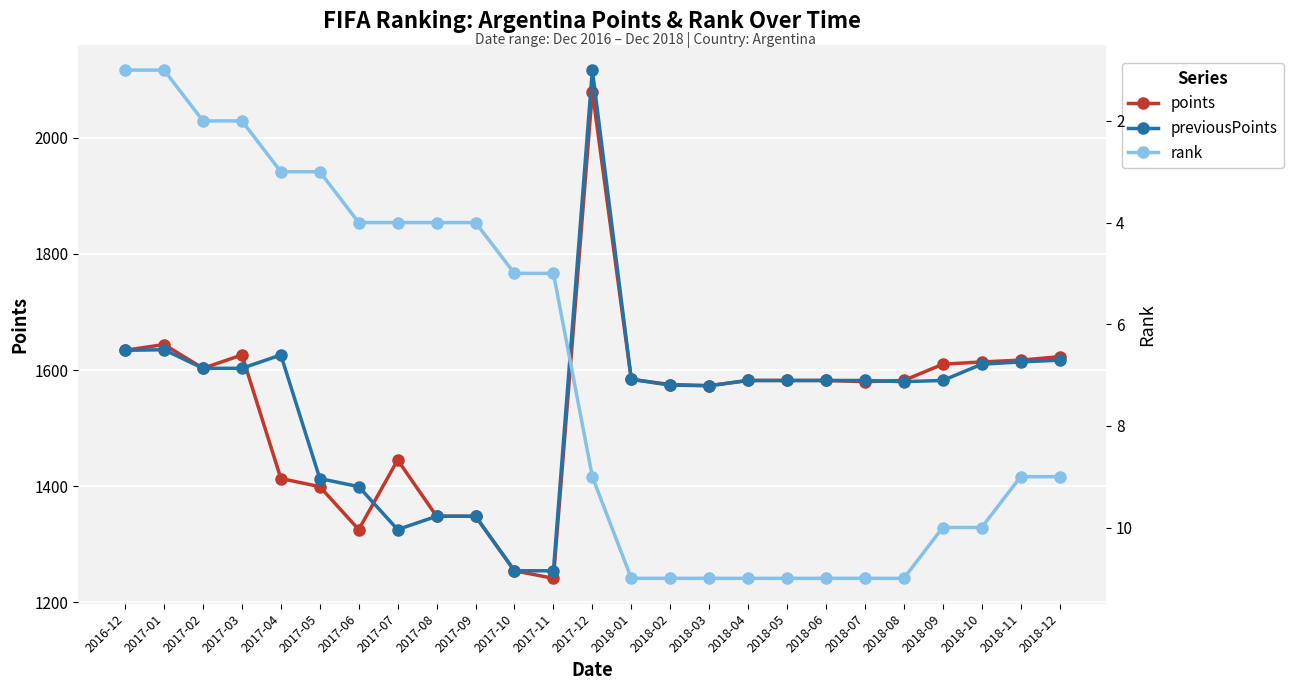

Reading left to right, list all the values displayed in this chart.

points: 1634	1644	1603	1626	1413	1399	1325	1445	1348	1348	1254	1241	2080	1584	1575	1573	1582	1582	1582	1580	1582	1610	1614	1617	1623
previousPoints: 1634	1635	1603	1603	1626	1413	1399	1325	1348	1348	1254	1254	2117	1584	1574	1573	1582	1582	1582	1582	1580	1582	1610	1614	1617
rank: 1	1	2	2	3	3	4	4	4	4	5	5	9	11	11	11	11	11	11	11	11	10	10	9	9